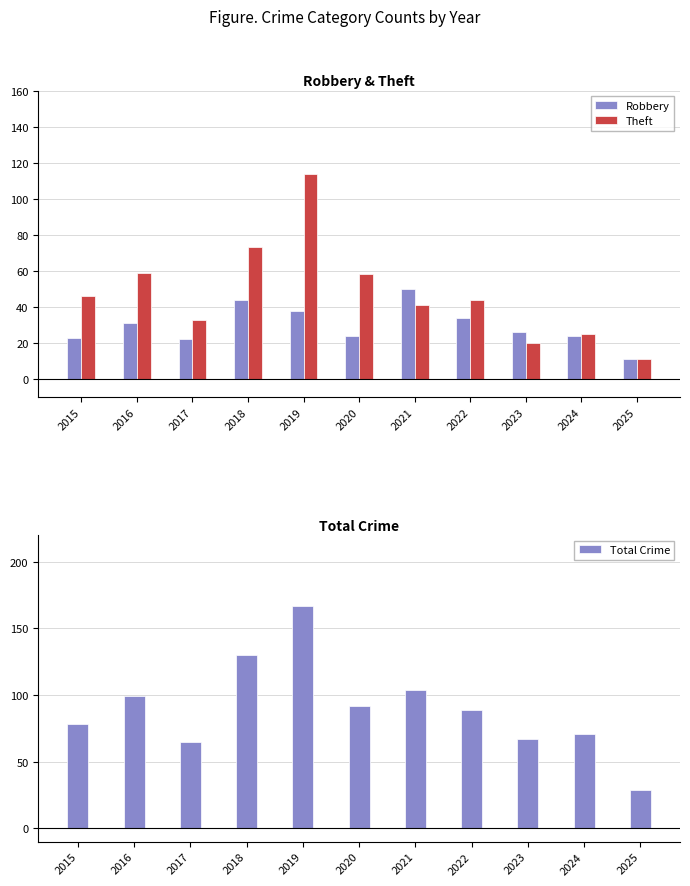

Rank the categories by Total Crime value from lowest to highest.

2025, 2017, 2023, 2024, 2015, 2022, 2020, 2016, 2021, 2018, 2019